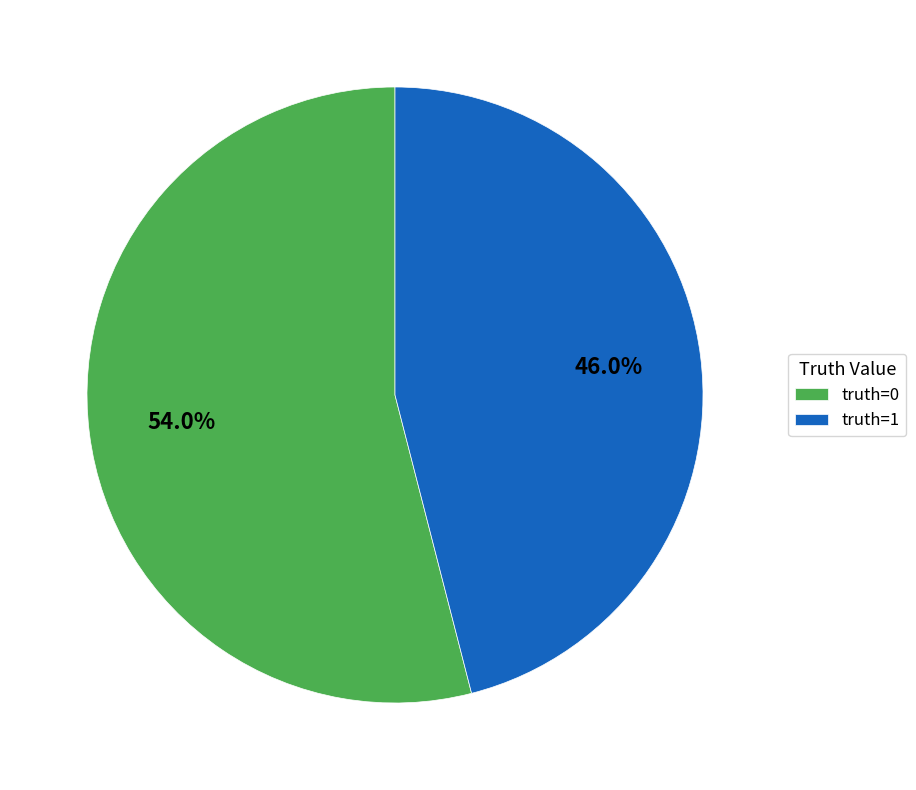

Approximately how many times larger is the value at truth=1 compared to truth=0?

0.9